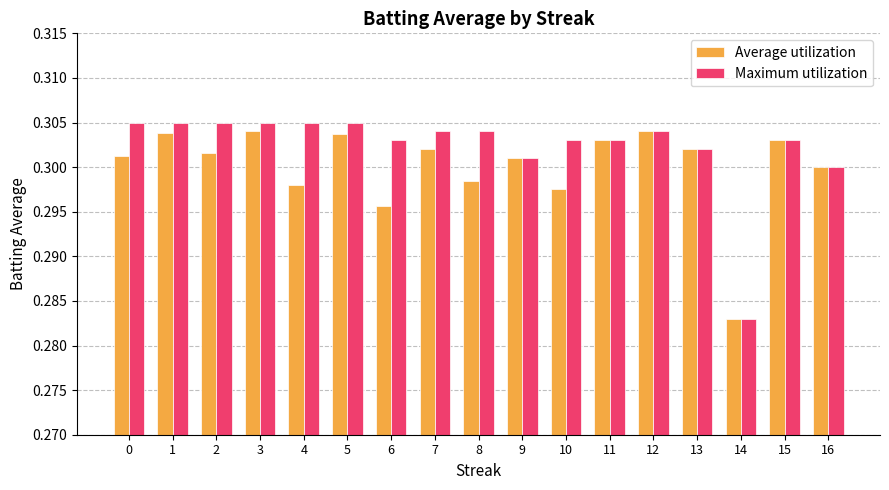

What is the sum of the Maximum utilization values at 7 and 8?

0.6